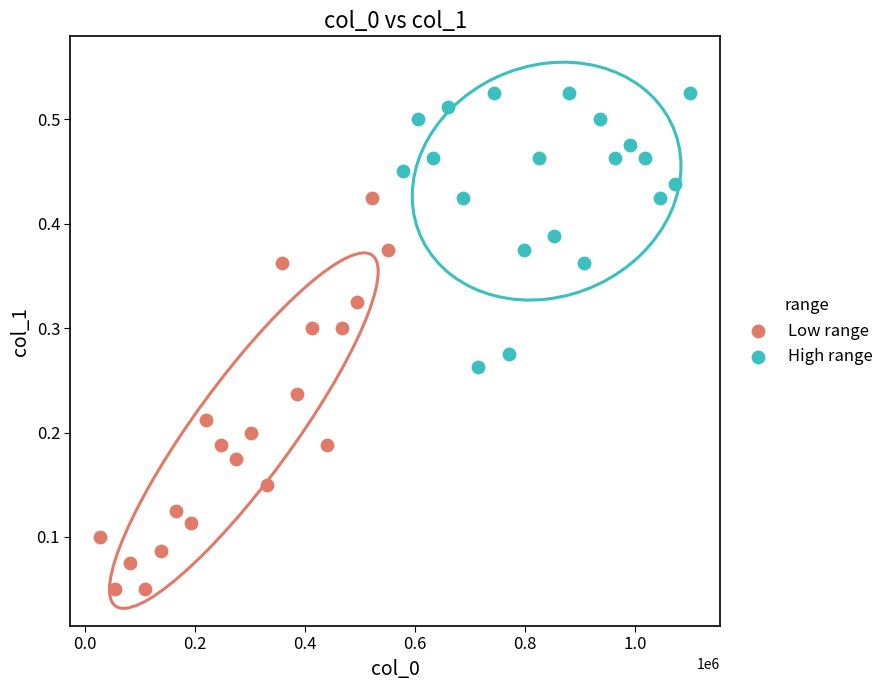

Which series contains the highest Y value?

High range